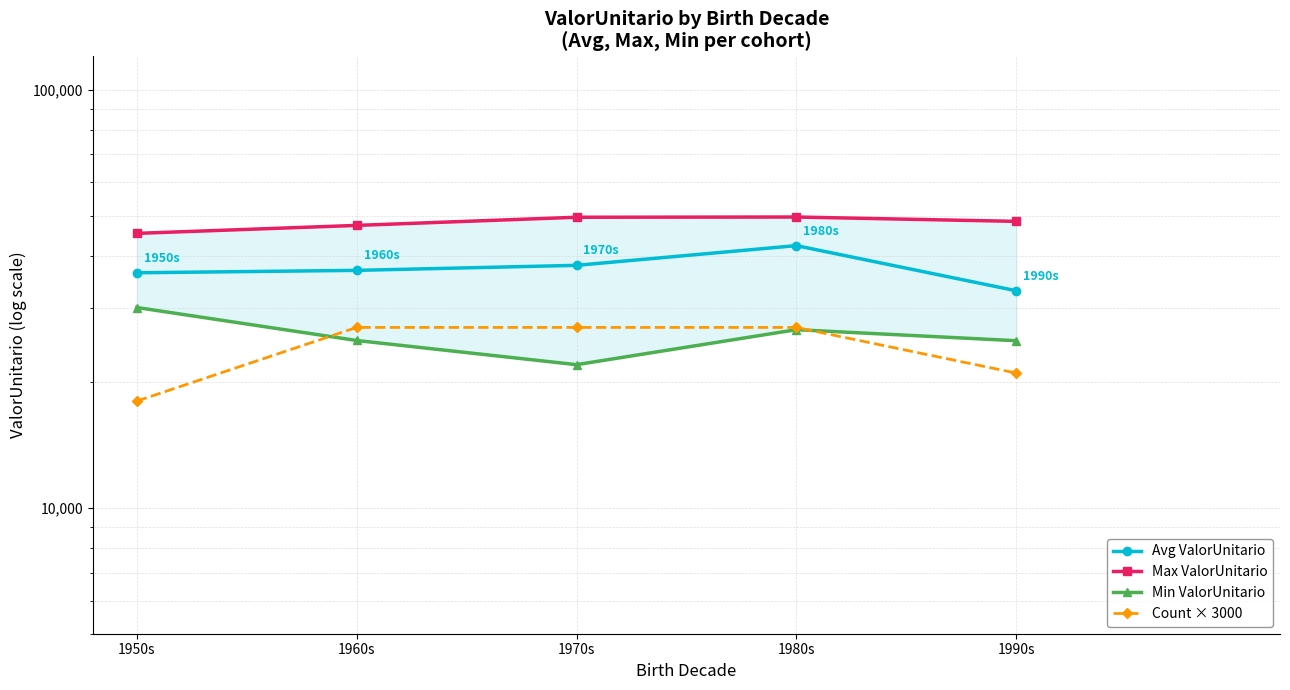

Between 1970s and 1990s, which series saw the biggest shift?

Count × 3000